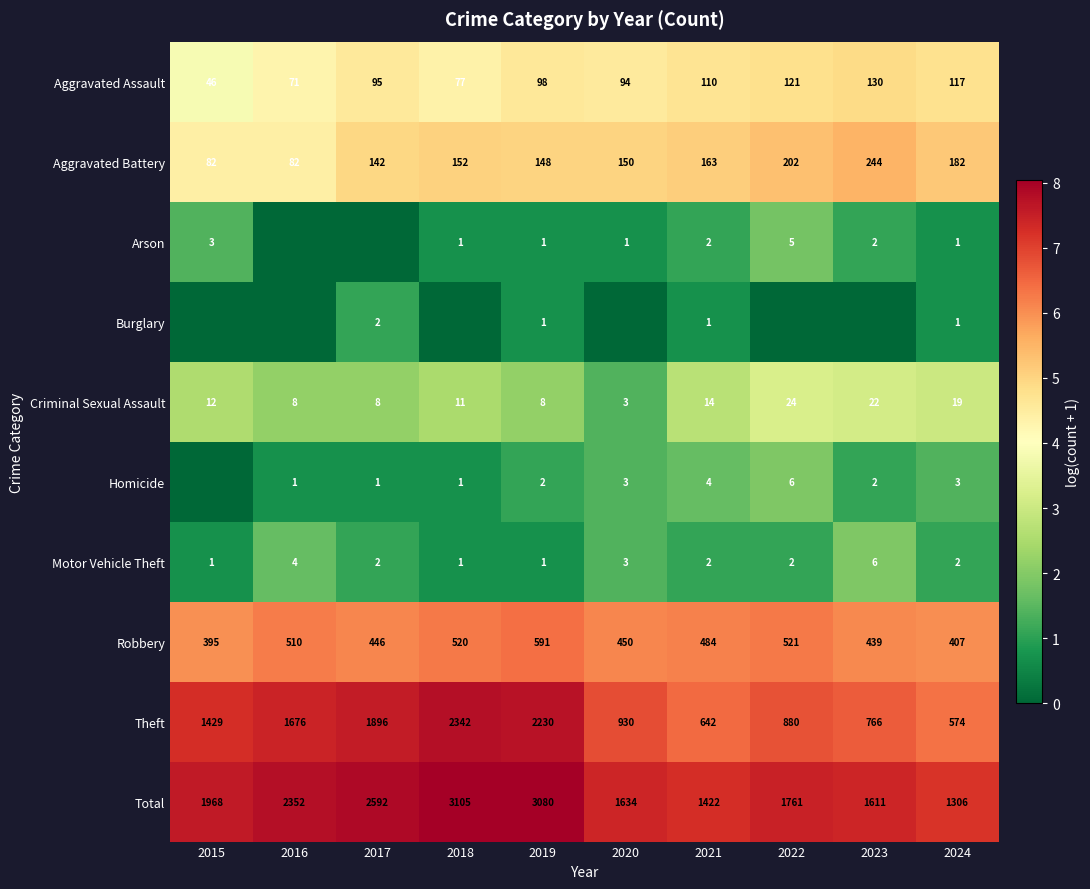

What is the maximum value for Motor Vehicle Theft?

6